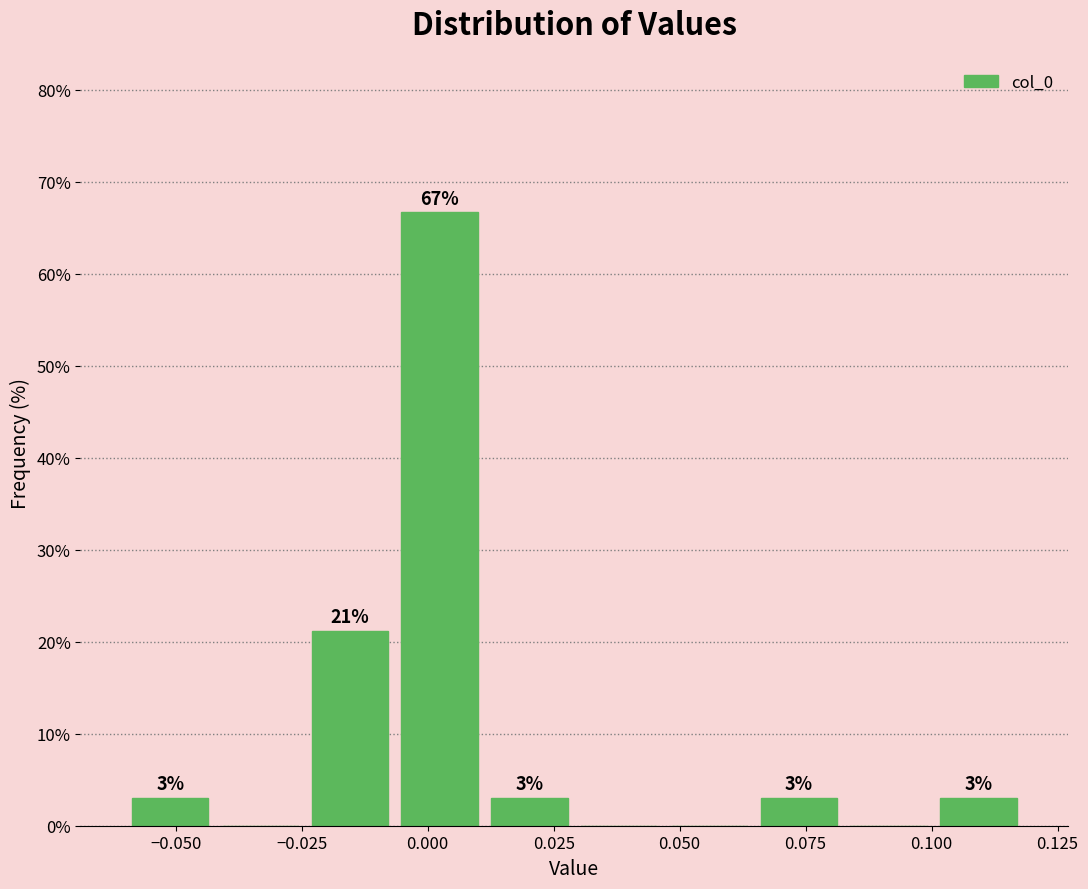

Read against the x-axis, roughly where is the centre of the tallest bar?

0.000